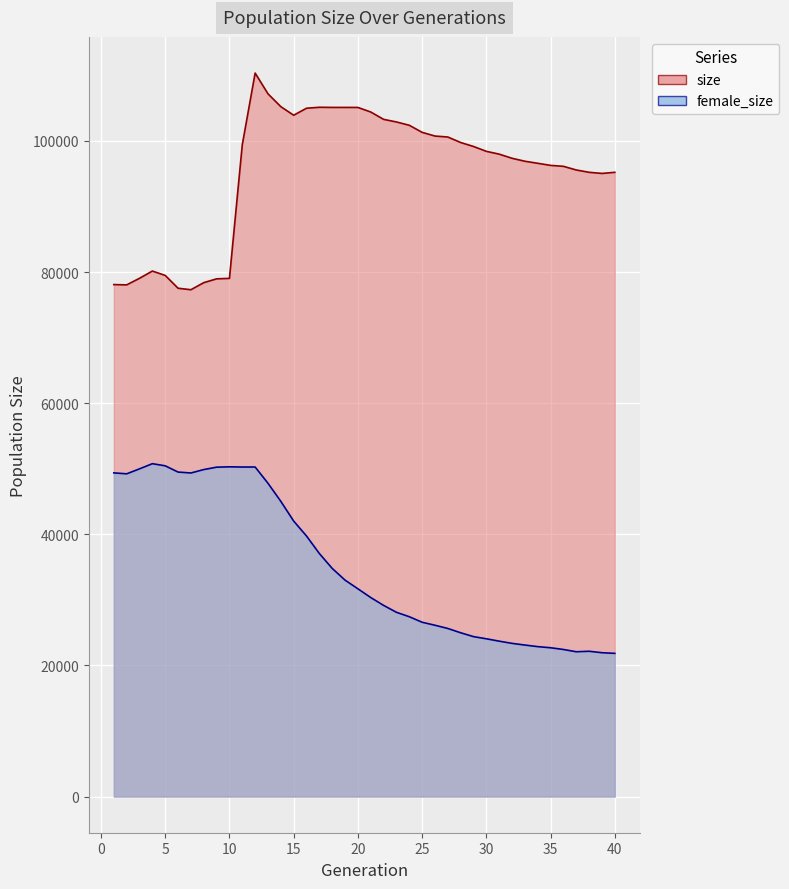

List the series in order of their overall mean, highest first.

size, female_size